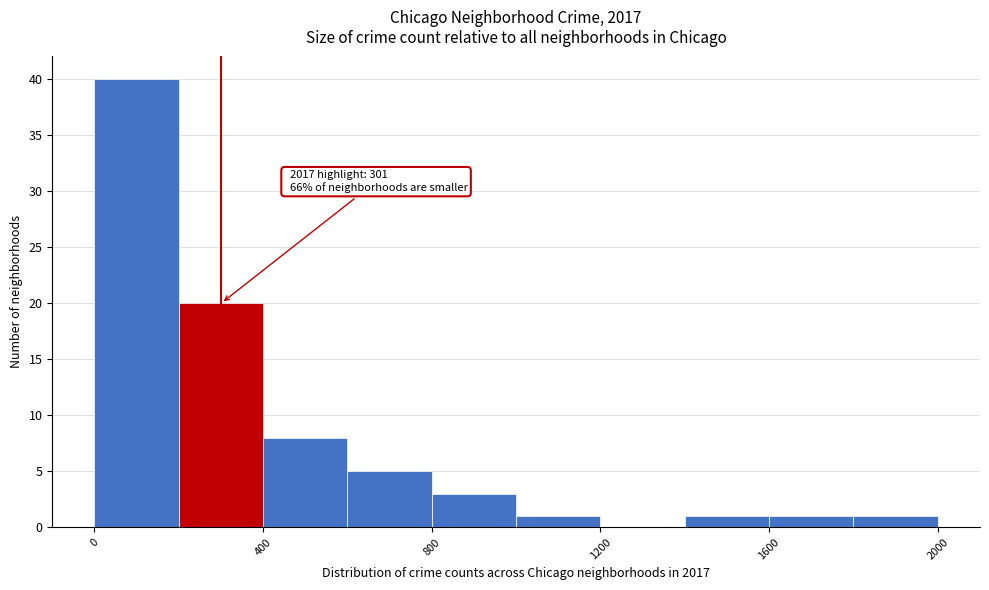

Over which range of the x-axis is the bar tallest?

0 to 200